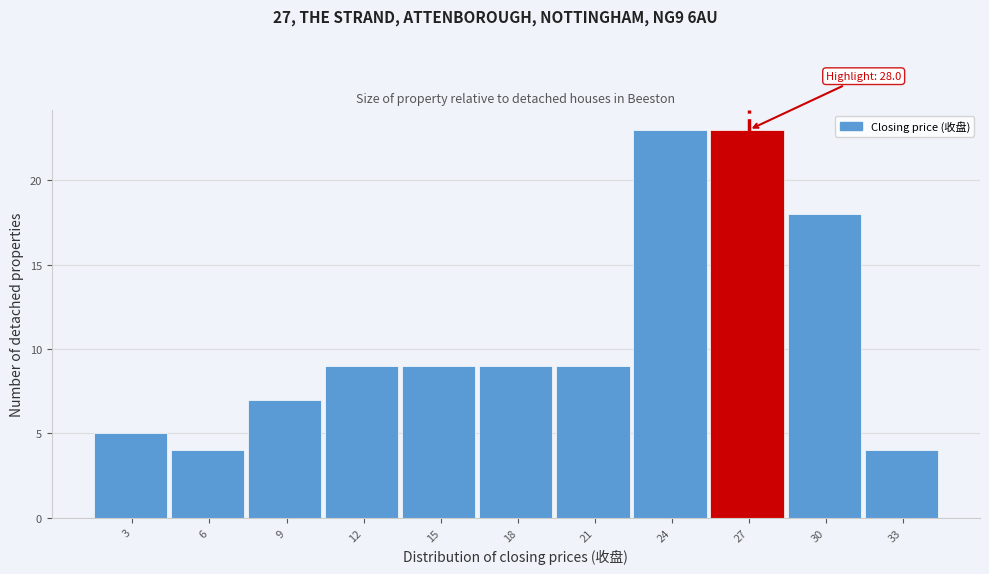

Reading left to right, what are all the values shown in this chart?

3=5	6=4	9=7	12=9	15=9	18=9	21=9	24=23	27=23	30=18	33=4